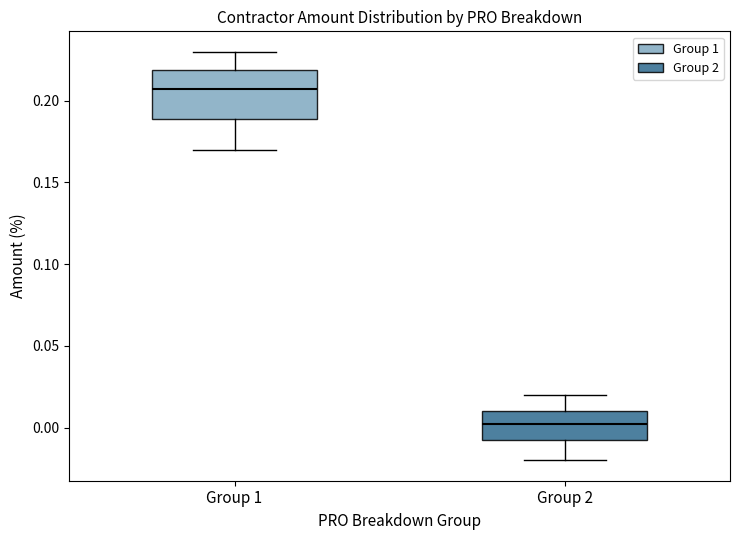

Reading left to right, read every box against the y-axis: the position of its median line, the range the box covers, and the ends of its whiskers. The values are not printed on the chart, so give them approximately, as read against the axis.

Group 1: median 0.210, box 0.190 to 0.220, whiskers 0.170 to 0.230
Group 2: median 0.005, box -0.005 to 0.010, whiskers -0.020 to 0.020